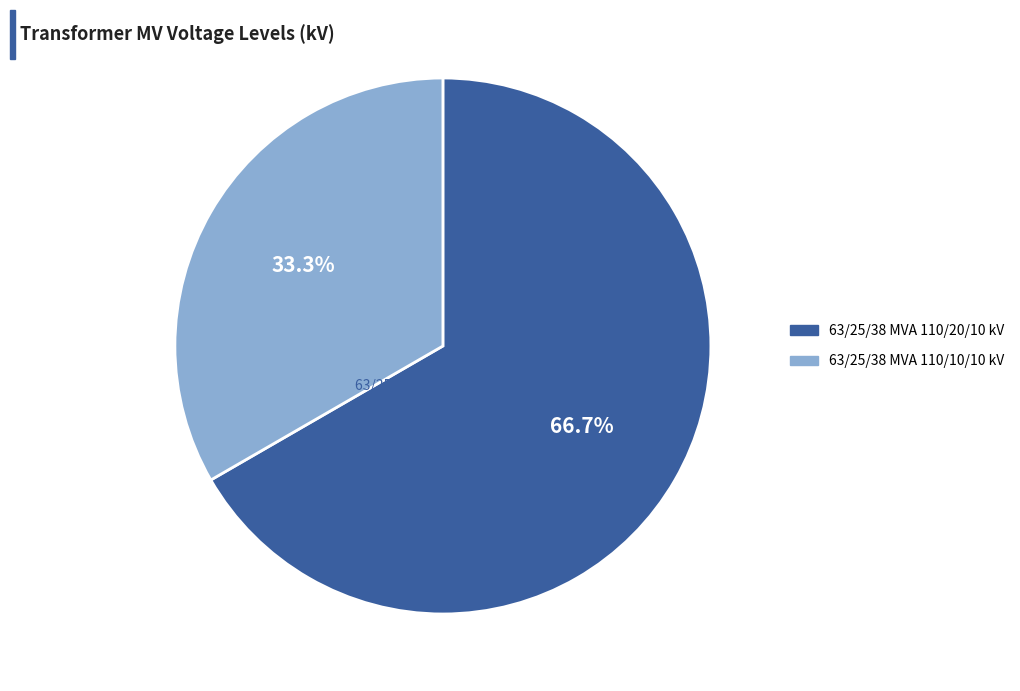

Does 63/25/38 MVA 110/20/10 kV represent more than half of the total?

Yes